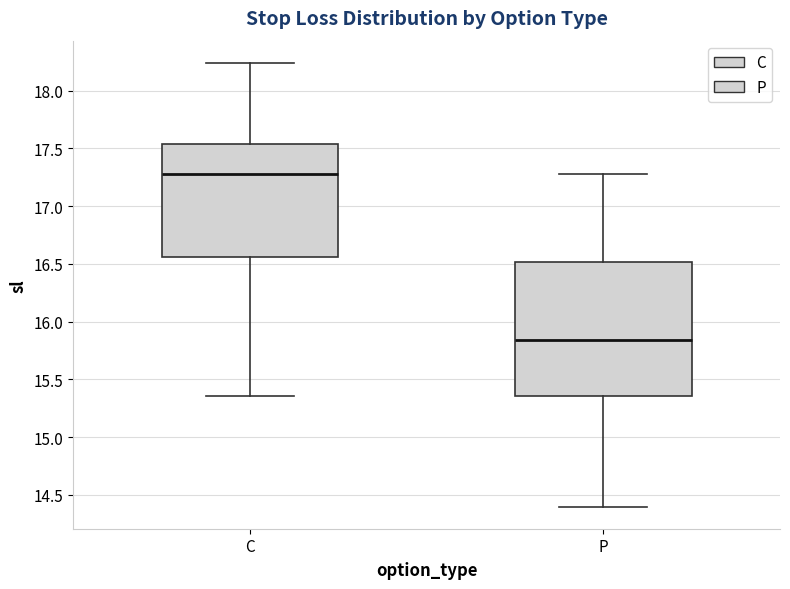

Reading left to right, transcribe this box plot: for each box, give where its median line is, the range the box spans, and where its two whiskers end, as read against the y-axis. The values are not printed on the chart, so give them approximately, as read against the axis.

C: median 17.30, box 16.55 to 17.55, whiskers 15.35 to 18.25
P: median 15.85, box 15.35 to 16.50, whiskers 14.40 to 17.30